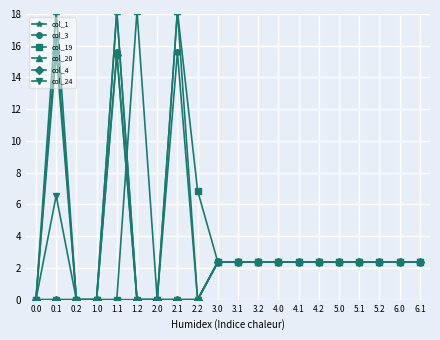

Is it true that col_19 equals 4.1 at 4.2?

False